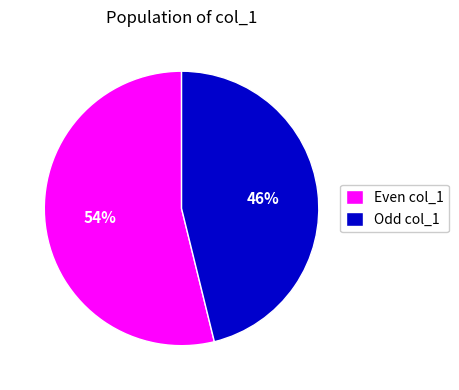

What percentage is the Odd col_1 slice, to the nearest percent?

46%